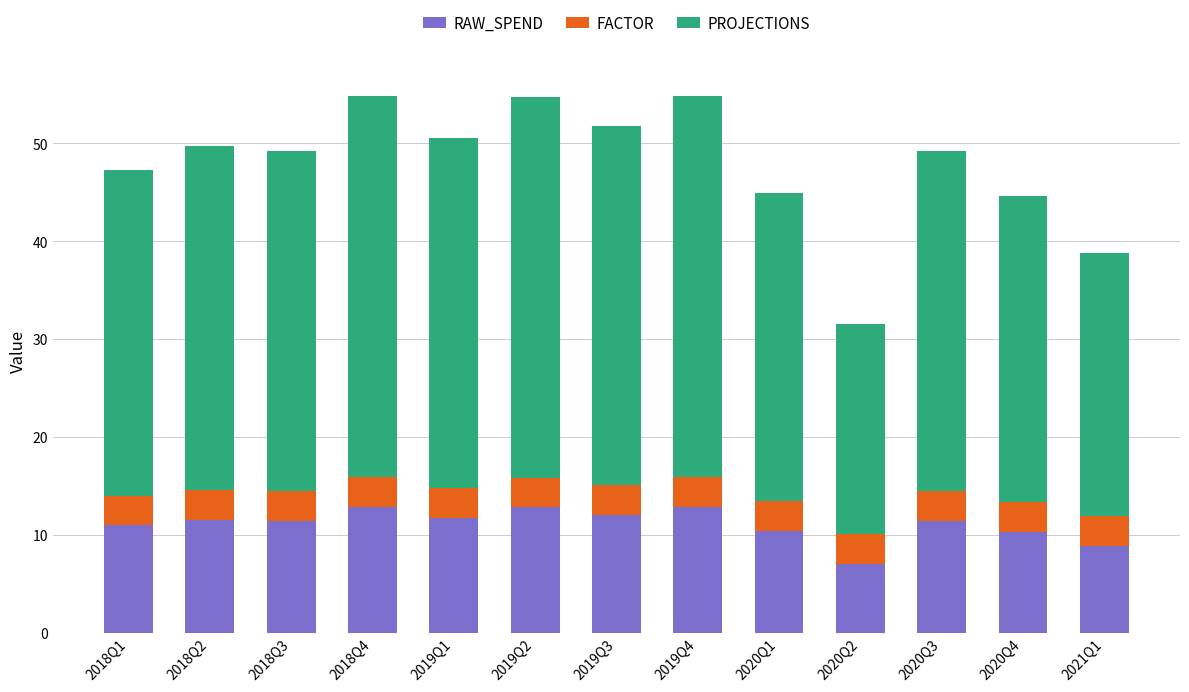

What is the sum of all RAW_SPEND values?

144.2